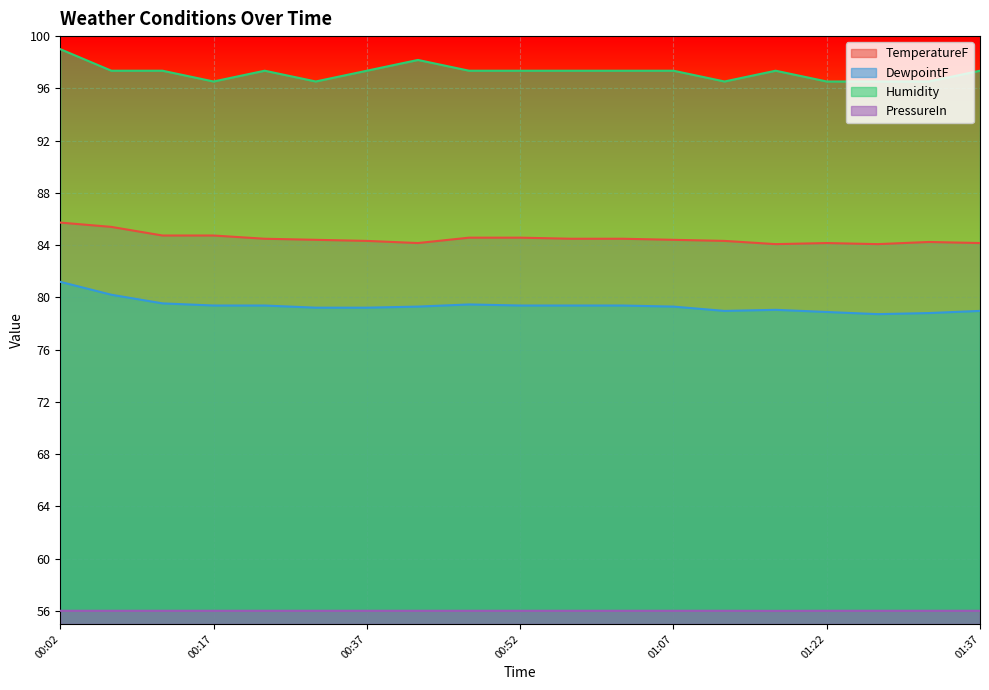

The value of Humidity at 00:27 is 97.4. True or false?

True